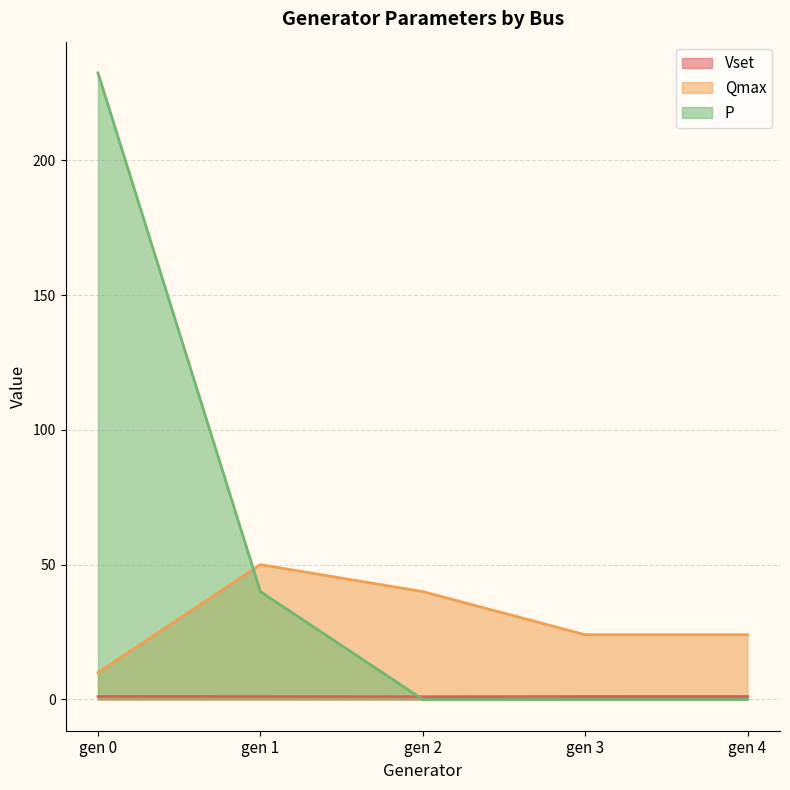

Between which two adjacent categories do Qmax and P first intersect?

gen 0 and gen 1